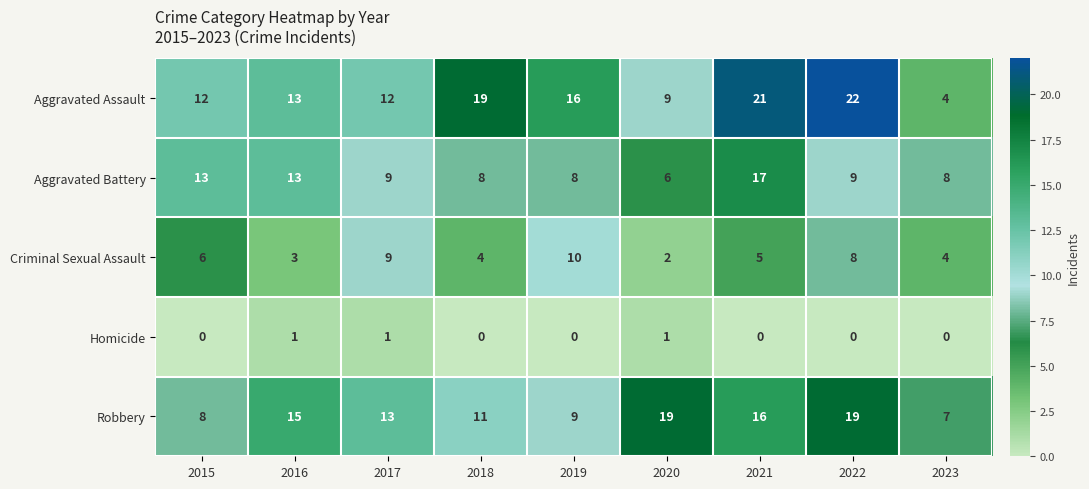

Which series has the largest range (max minus min)?

Aggravated Assault